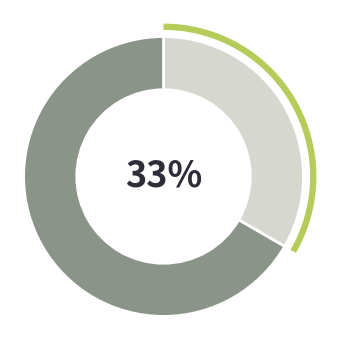

True or false: No accounts for 67% of the total.

True